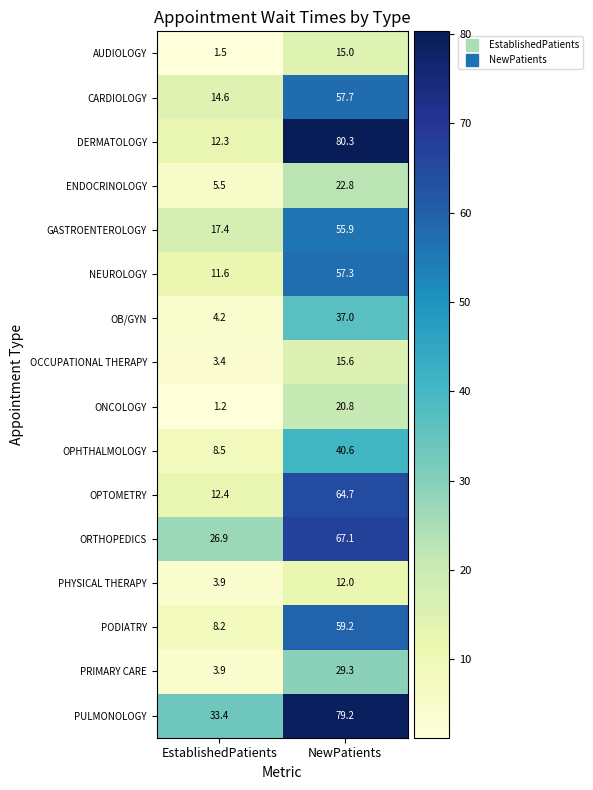

List the series in order of their peak value, highest first.

DERMATOLOGY, PULMONOLOGY, ORTHOPEDICS, OPTOMETRY, PODIATRY, CARDIOLOGY, NEUROLOGY, GASTROENTEROLOGY, OPHTHALMOLOGY, OB/GYN, PRIMARY CARE, ENDOCRINOLOGY, ONCOLOGY, OCCUPATIONAL THERAPY, AUDIOLOGY, PHYSICAL THERAPY